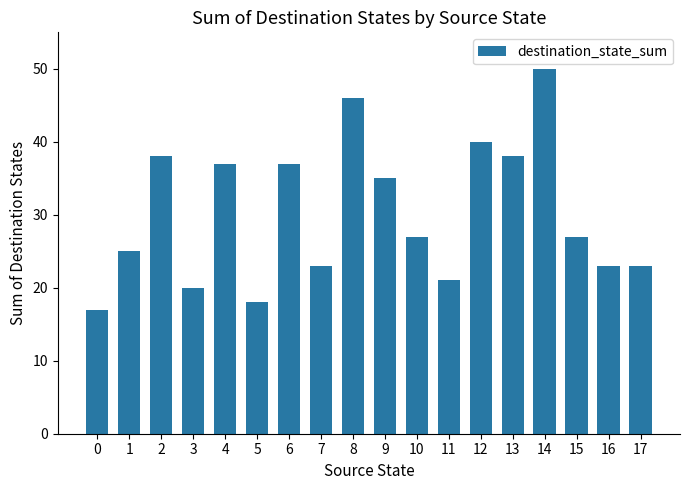

What is the value of the 14th bar from the left?

38